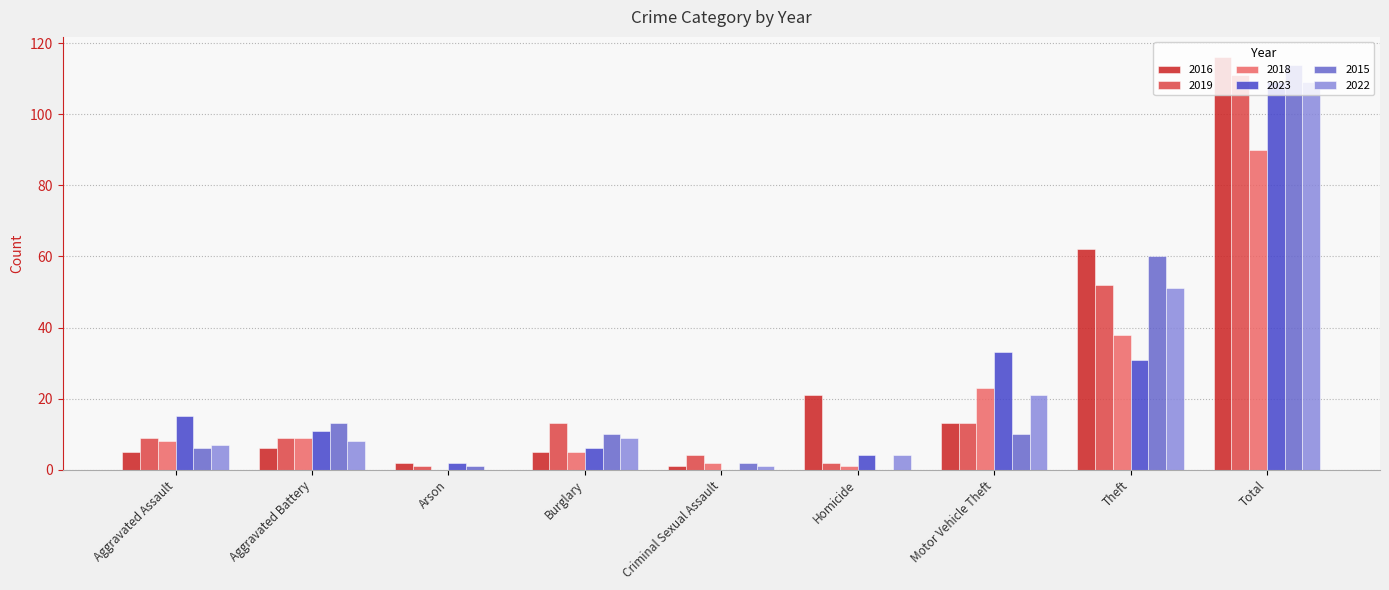

Where is 2016 nearest to the value 58?

Theft